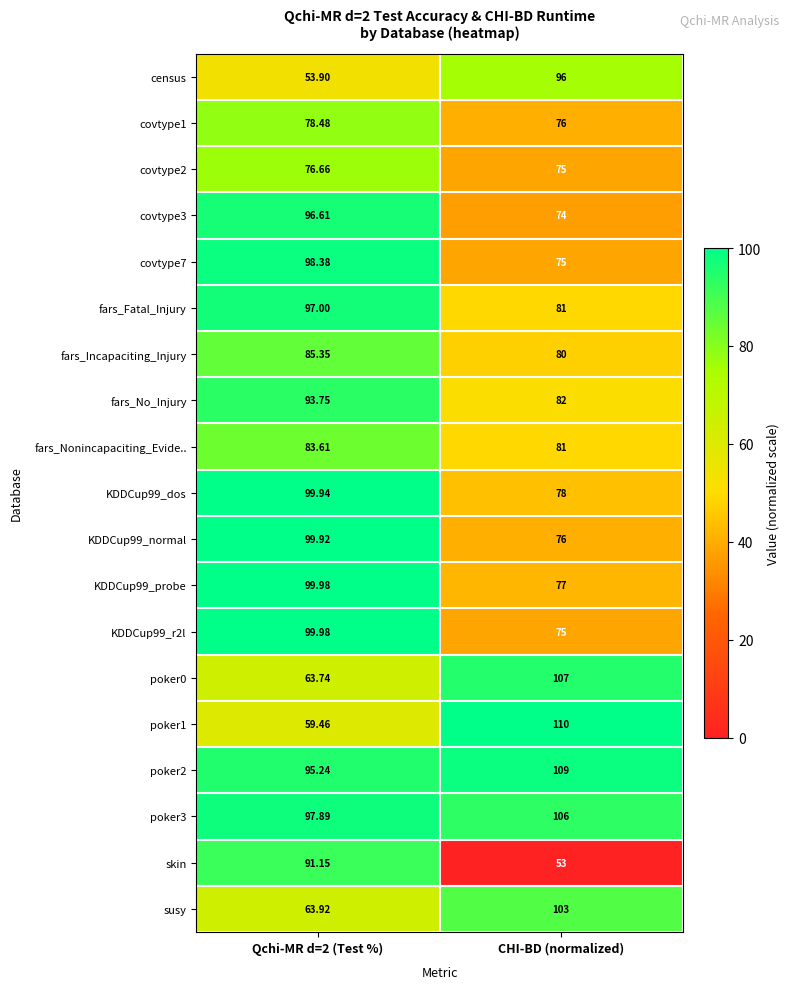

Is the value of susy at CHI-BD (normalized) greater than the value of fars_Incapaciting_Injury at Qchi-MR d=2 (Test %)?

Yes